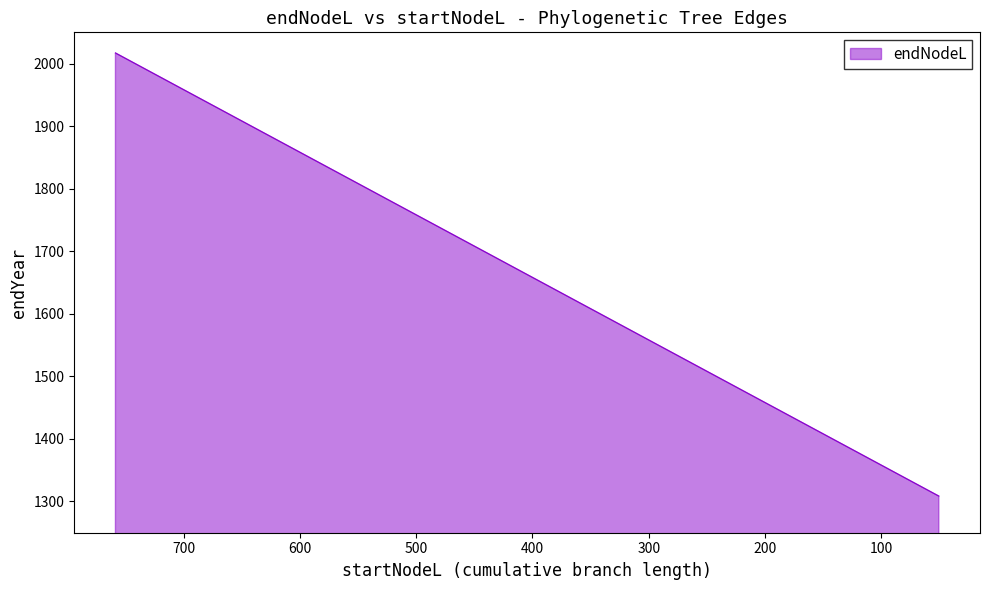

The chart shows a value of 1017.5 at 21. True or false?

False